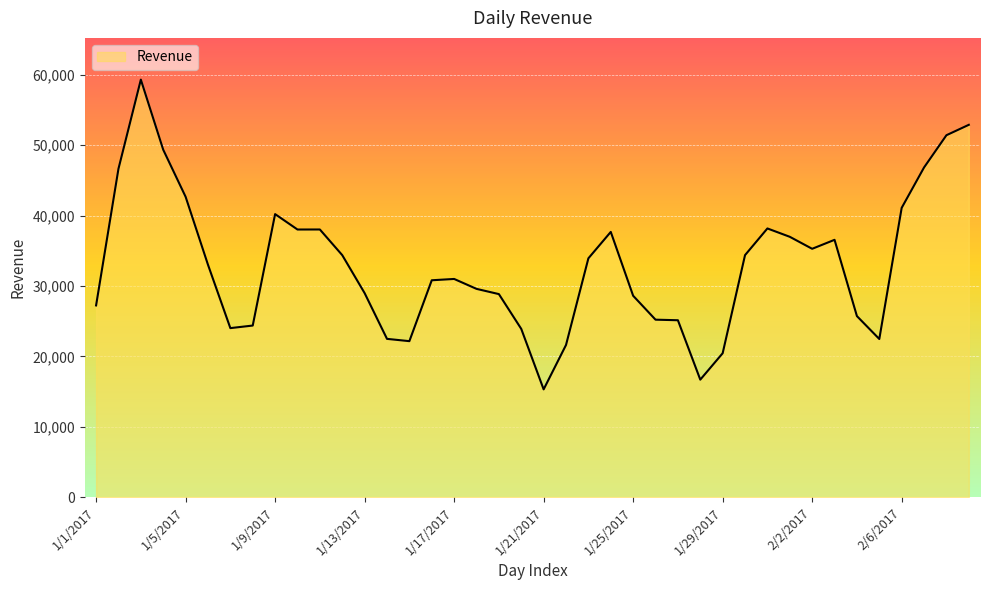

What is the smallest value displayed?

15303.8